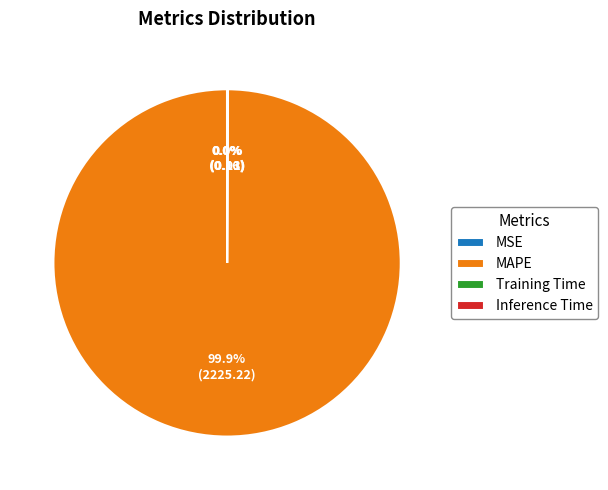

What is the majority slice?

MAPE